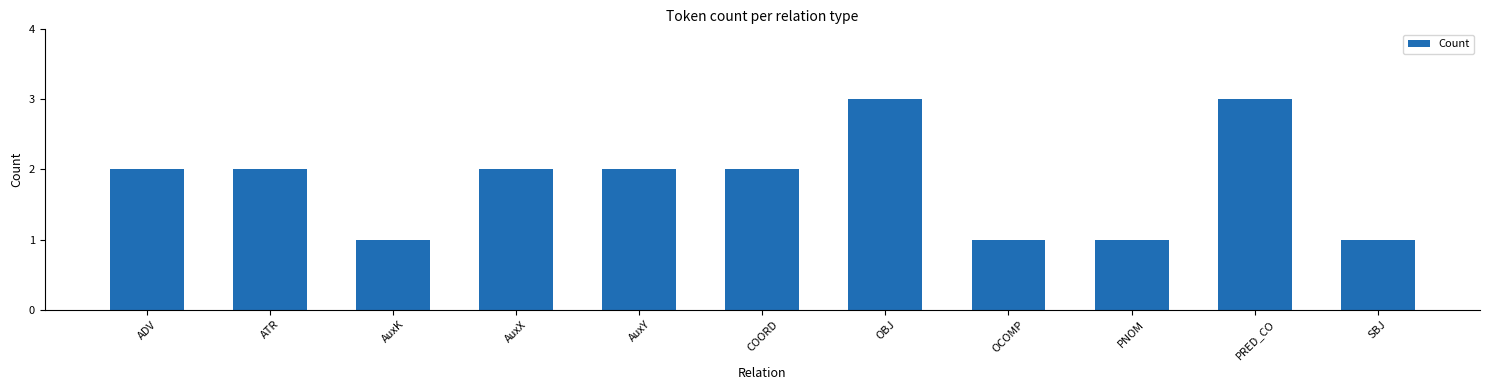

Count the values in the range 1 to 2.

9